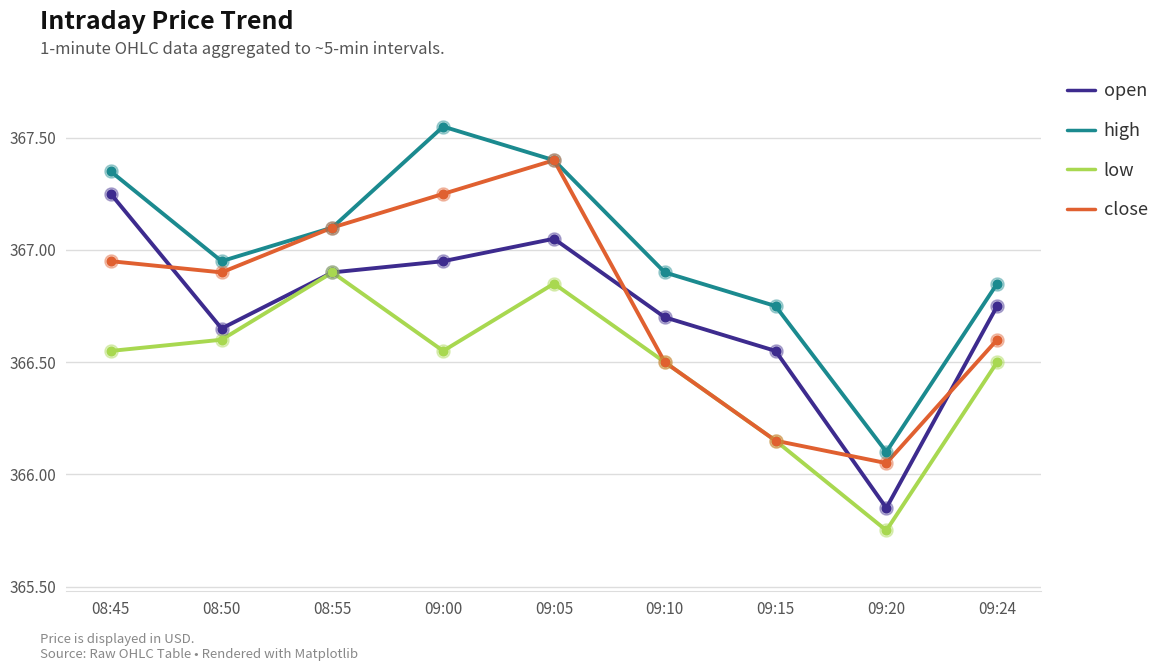

What is the total value across all series at 09:00?

1468.3